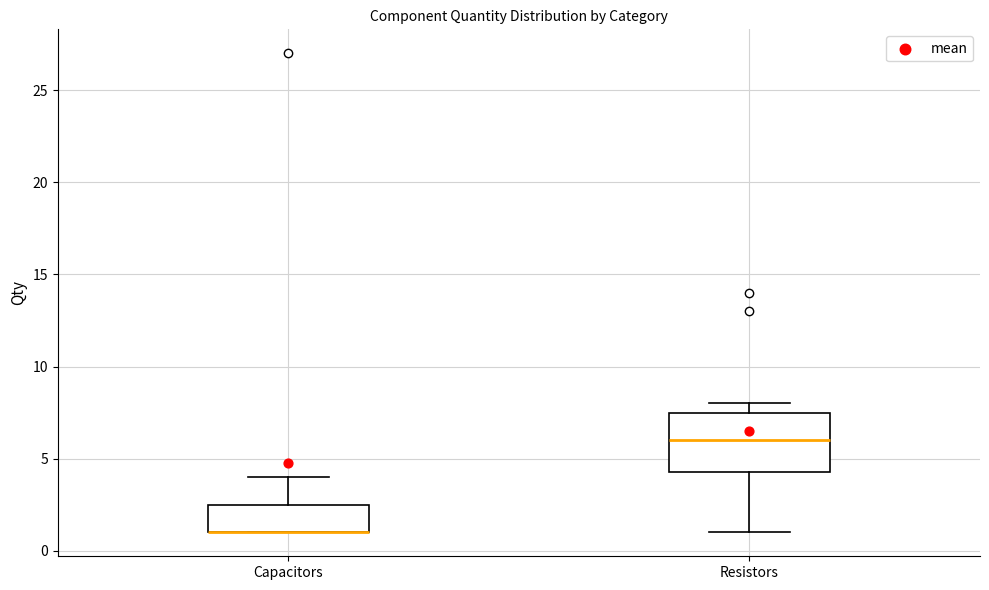

Reading left to right, transcribe this box plot: for each box, give where its median line is, the range the box spans, and where its two whiskers end, as read against the y-axis. The values are not printed on the chart, so give them approximately, as read against the axis.

Capacitors: median 1.0 (drawn on the box's lower edge), box 1.0 to 2.5, whiskers 1.0 to 4.0
Resistors: median 6.0, box 4.5 to 7.5, whiskers 1.0 to 8.0